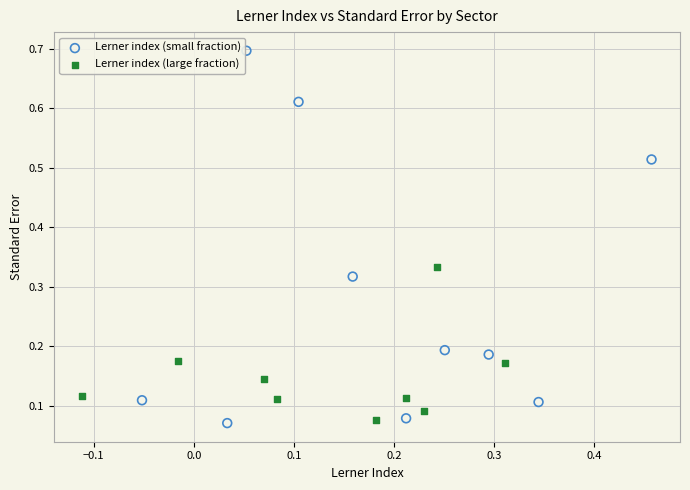

Which series has the widest spread of Y values?

Lerner index (small fraction)